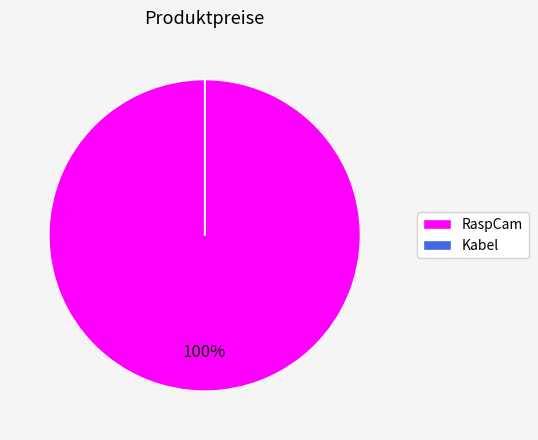

Is there a majority slice in this chart?

Yes